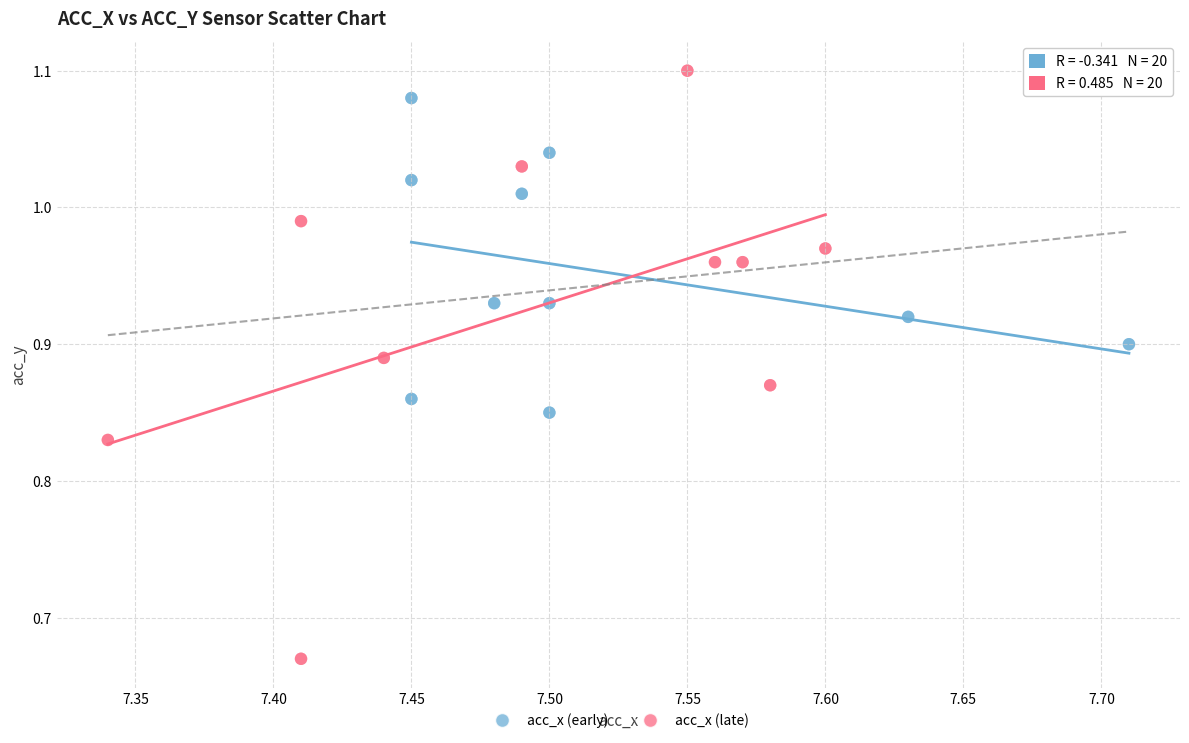

Which series has the largest Y range (max minus min)?

acc_x (late)